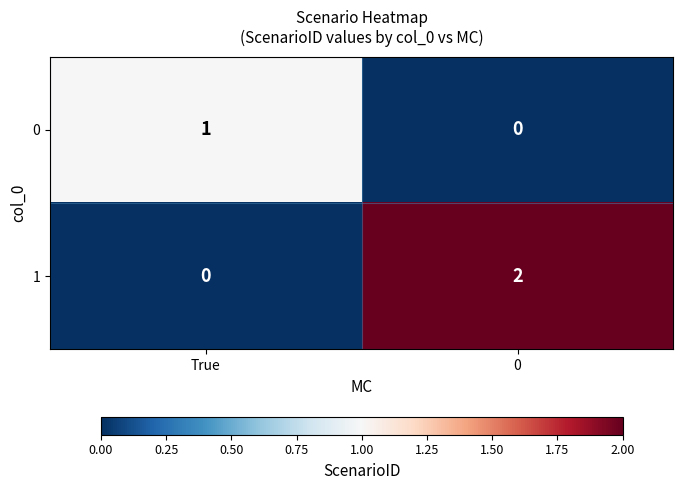

What is the spread (max minus min) of values at 0?

2